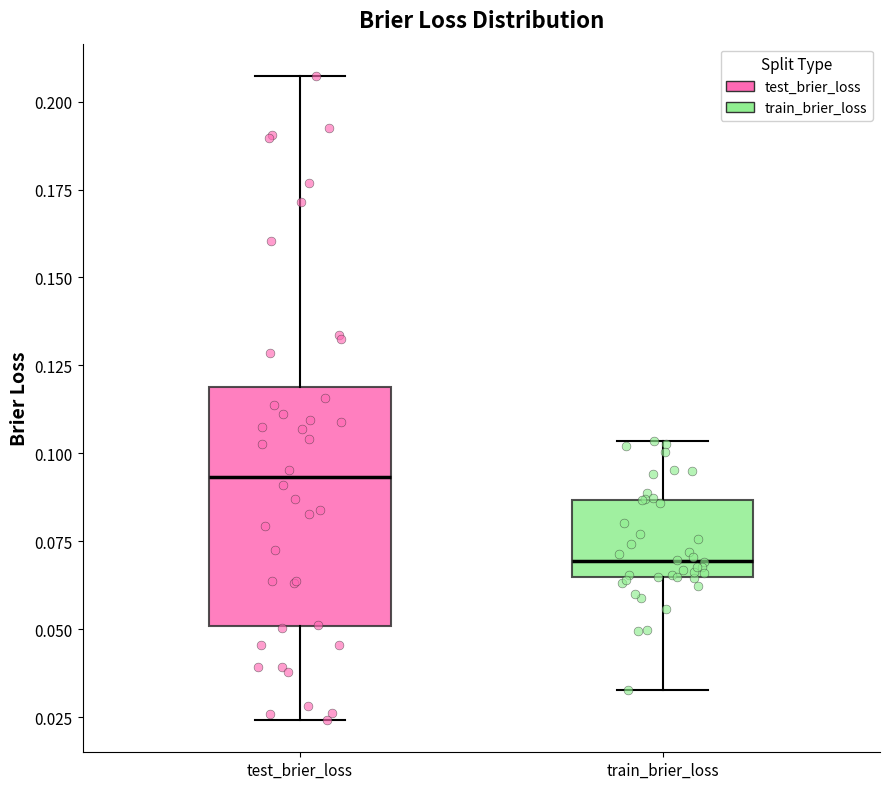

Reading left to right, read every box against the y-axis: the position of its median line, the range the box covers, and the ends of its whiskers. The values are not printed on the chart, so give them approximately, as read against the axis.

test_brier_loss: median 0.095, box 0.050 to 0.120, whiskers 0.025 to 0.205
train_brier_loss: median 0.070, box 0.065 to 0.085, whiskers 0.035 to 0.105